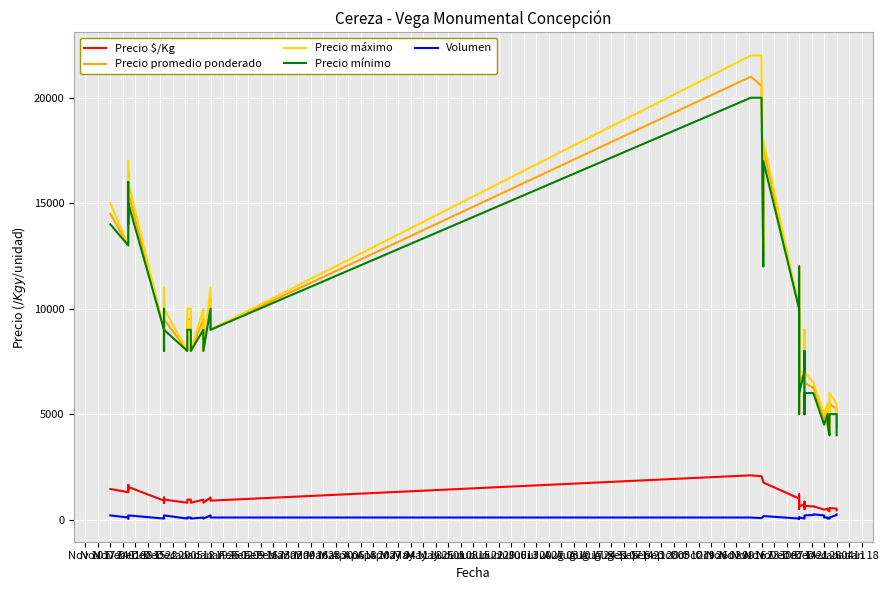

What is the difference between the Volumen values at Dec 22 and Jun 15?

150